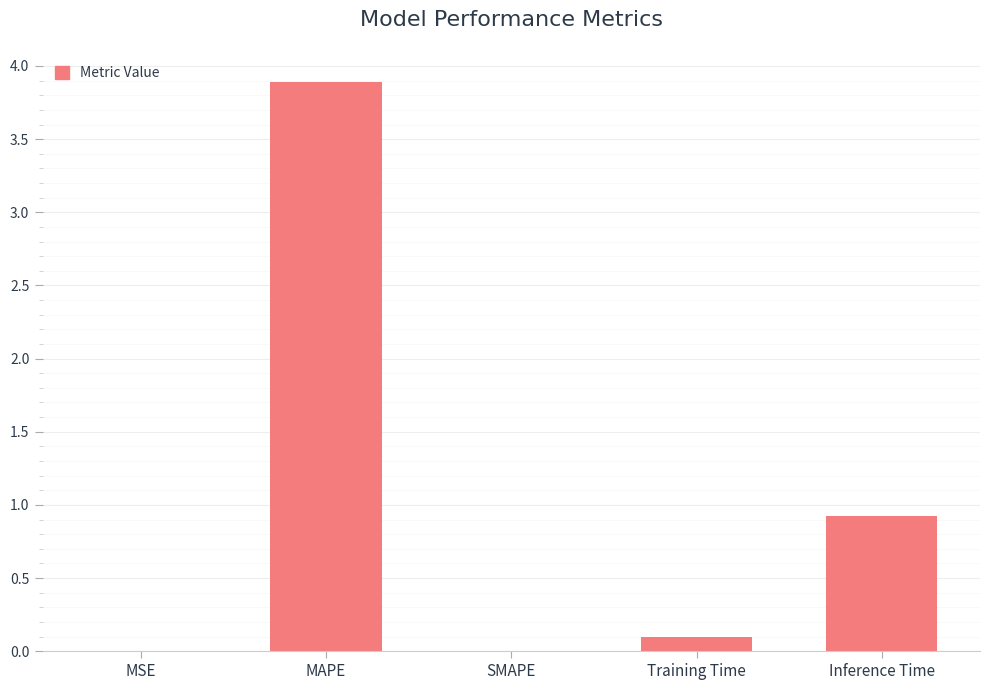

Count the number of data series in this chart.

1